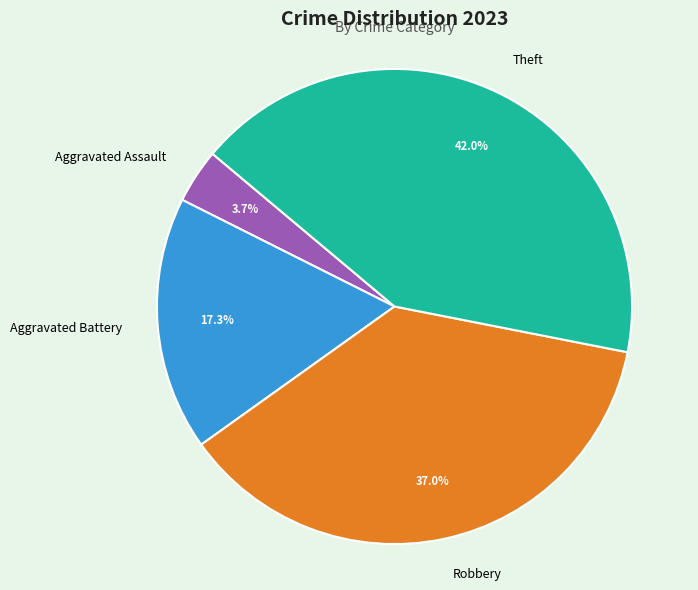

To the nearest percent, what portion does Robbery represent?

37%